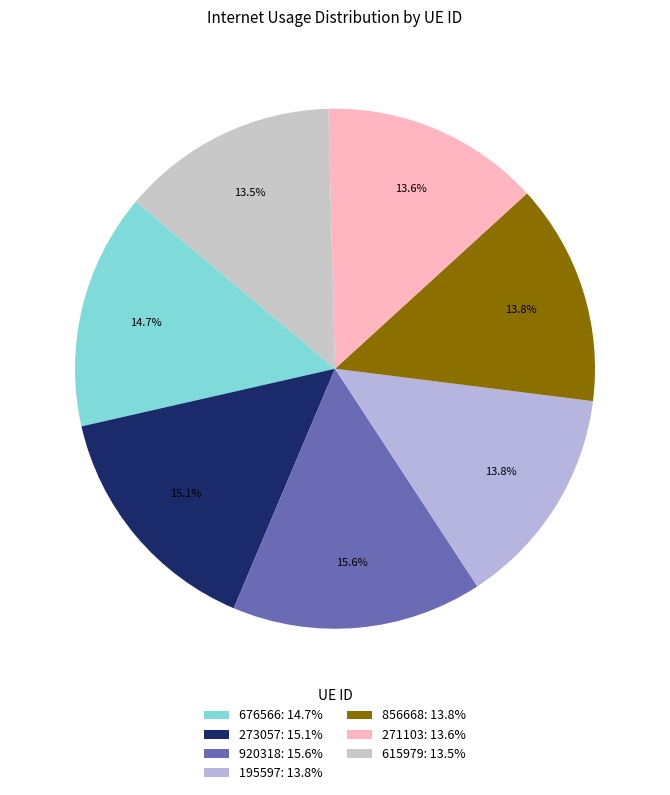

To the nearest percent, what is the difference between the largest and smallest slice percentages?

2%